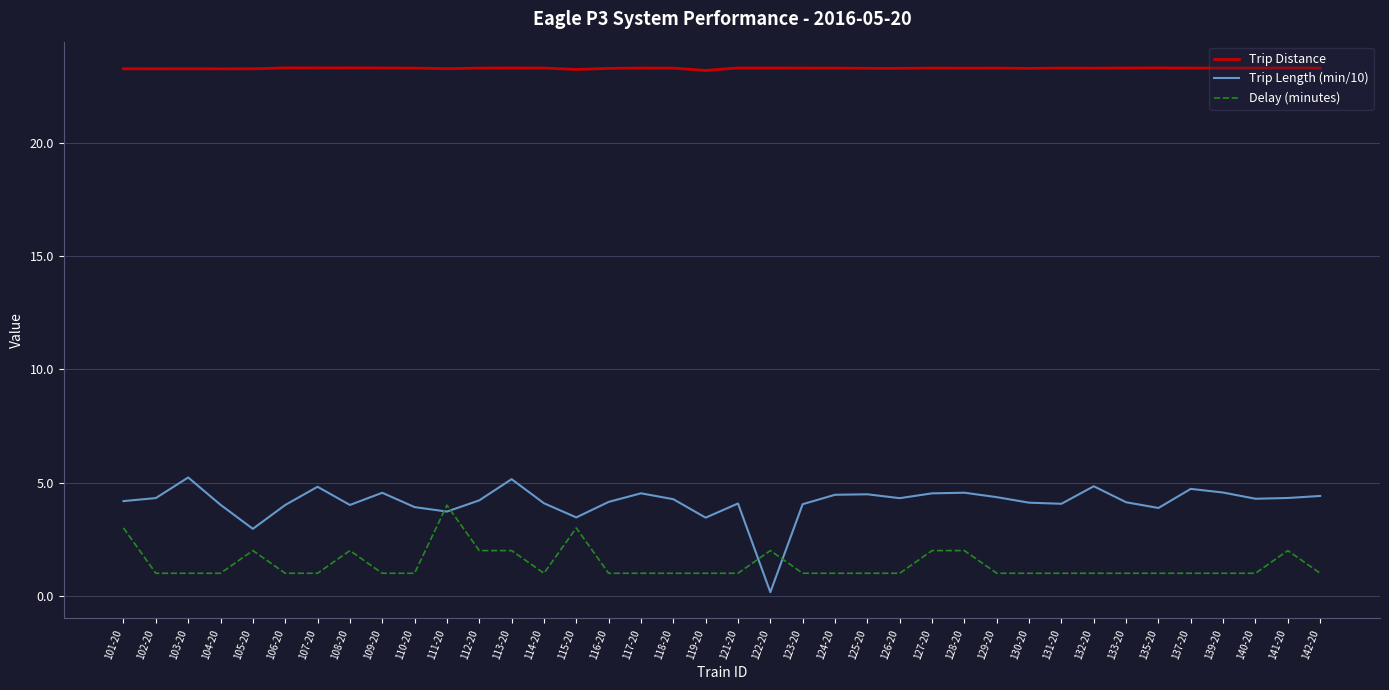

Where is the first local maximum for Trip Length (min/10)?

103-20